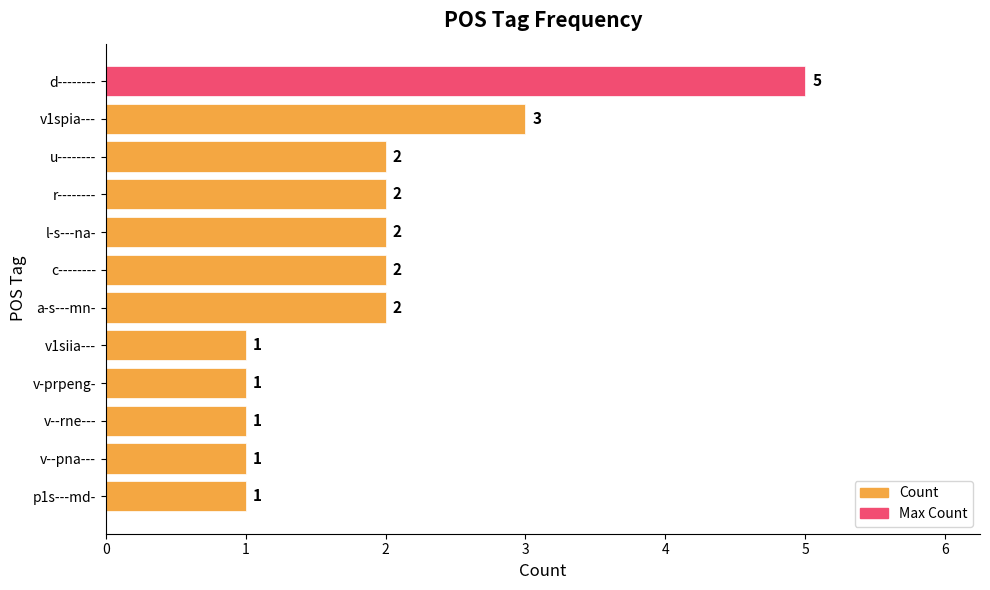

What is the ratio of the value at v--pna--- to the value at v-prpeng-?

1.0